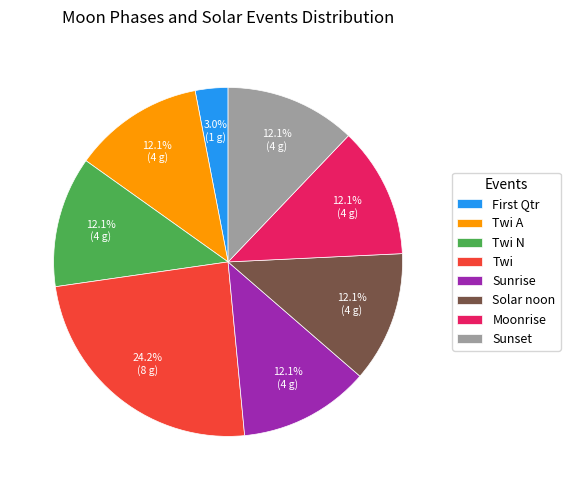

What is the largest slice in the pie chart?

Twi